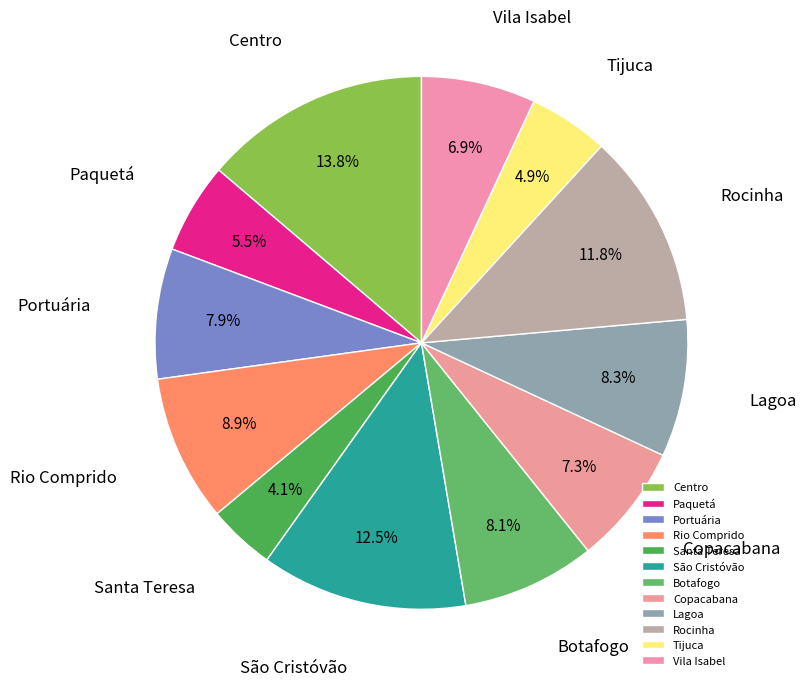

Is it true that Copacabana is 1% of the pie?

False